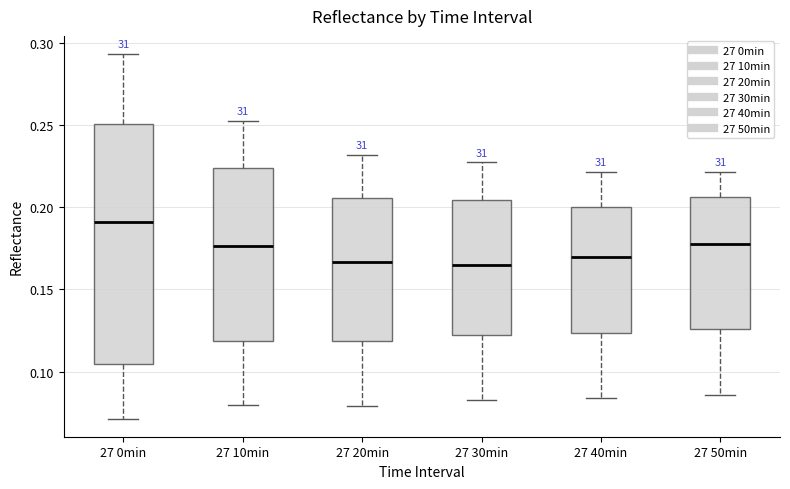

Which box is the tallest, from its lower edge to its upper edge?

27 0min